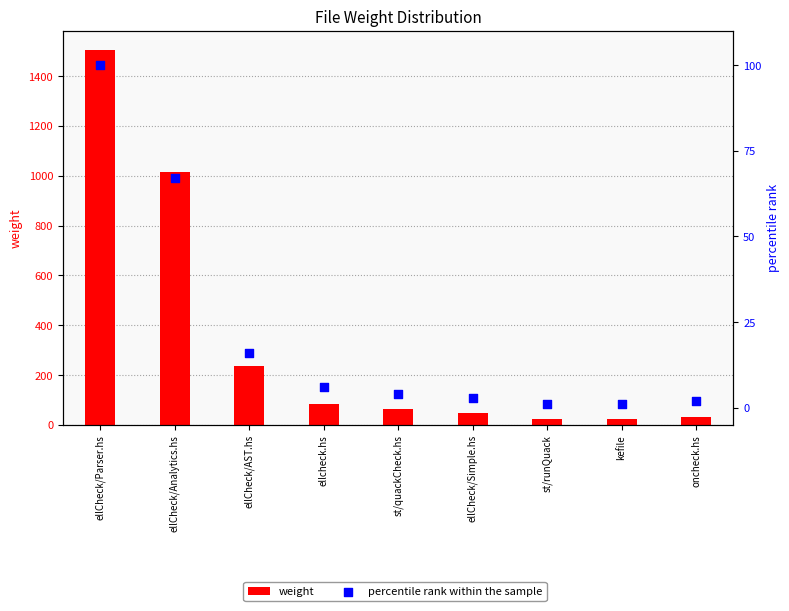

Which series has the widest spread of Y values?

weight